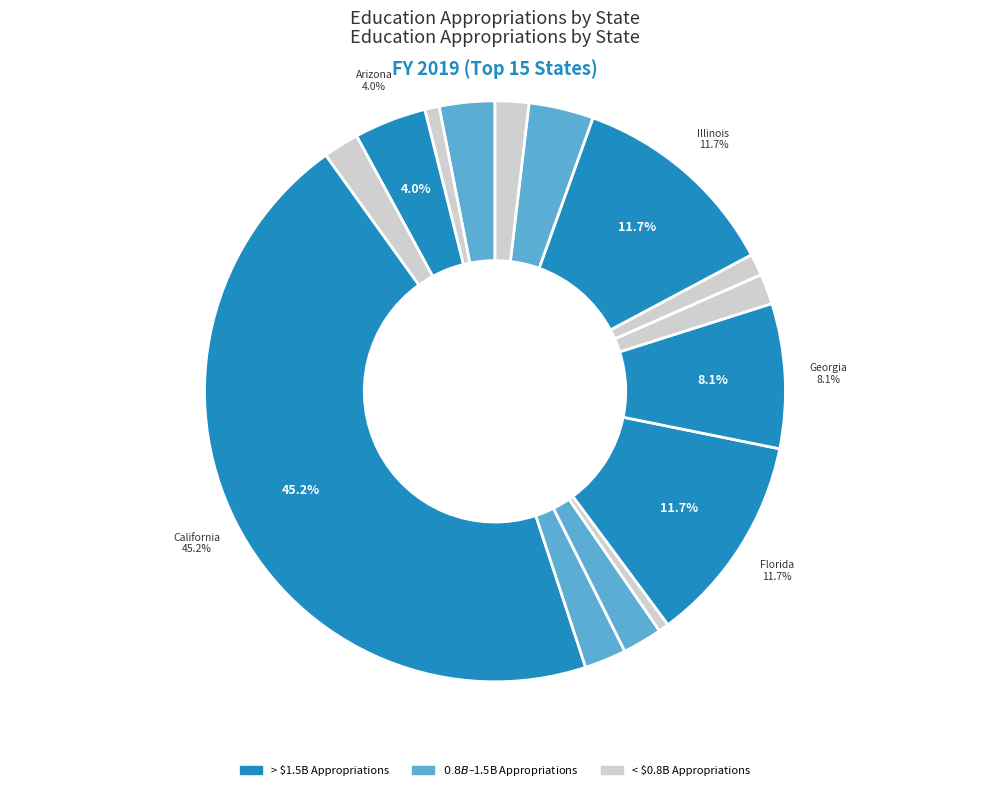

Count the number of slices in the pie.

15